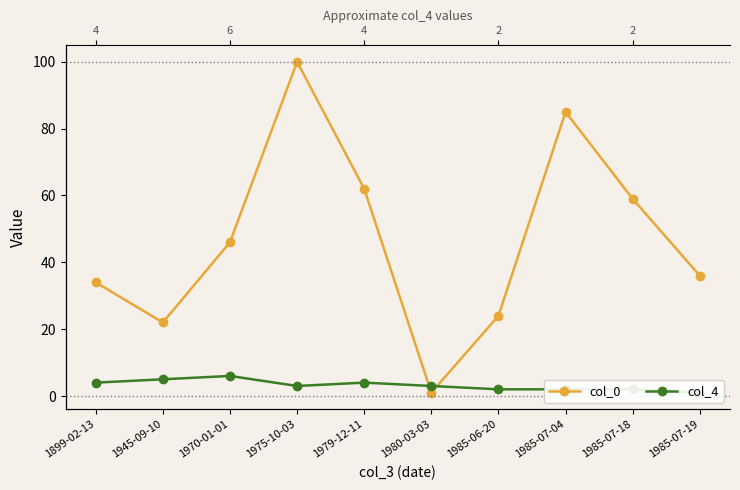

Where is the first local maximum for col_0?

1975-10-03